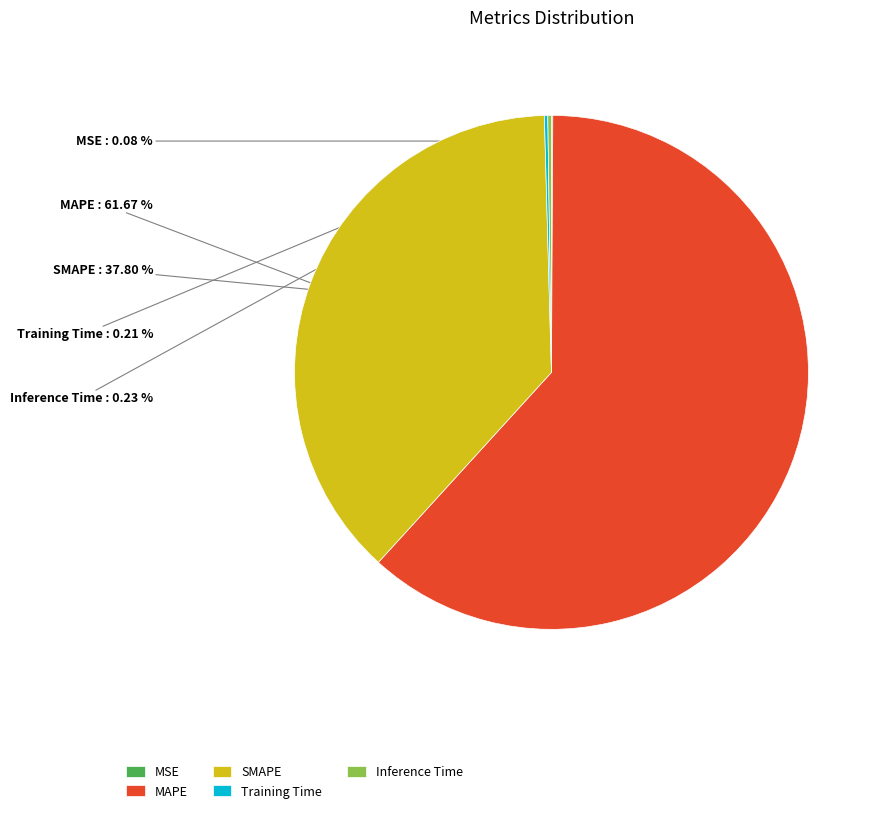

Combined, do SMAPE and MAPE account for over 50%?

Yes